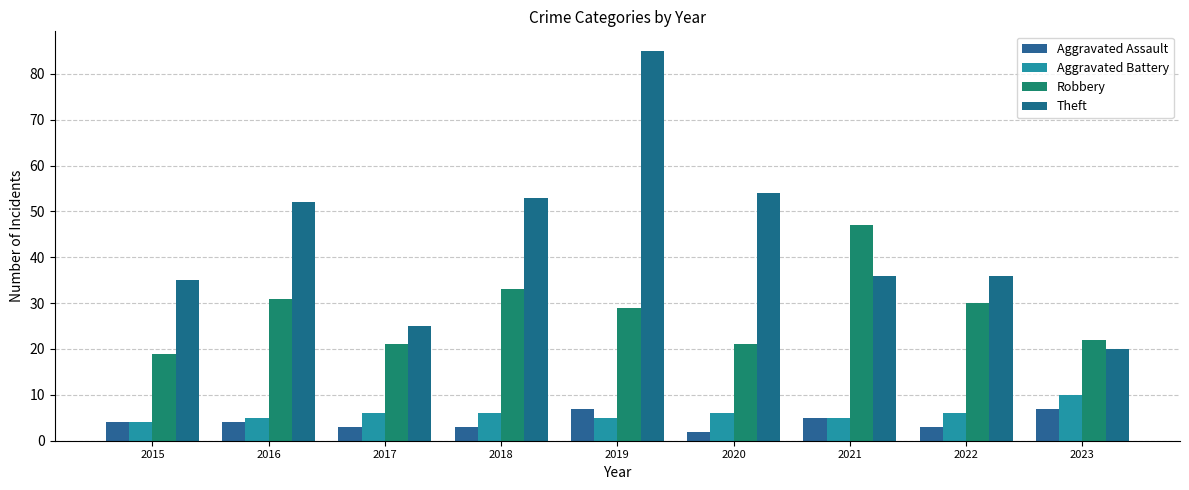

At which label does Theft first exceed 36?

2016